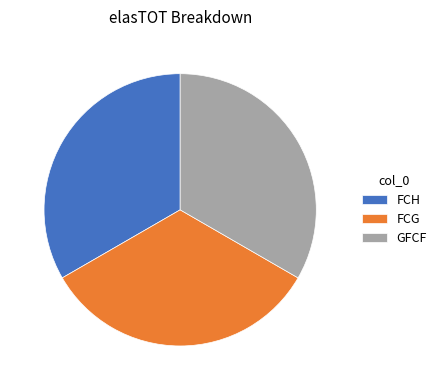

Does GFCF represent more than half of the total?

No